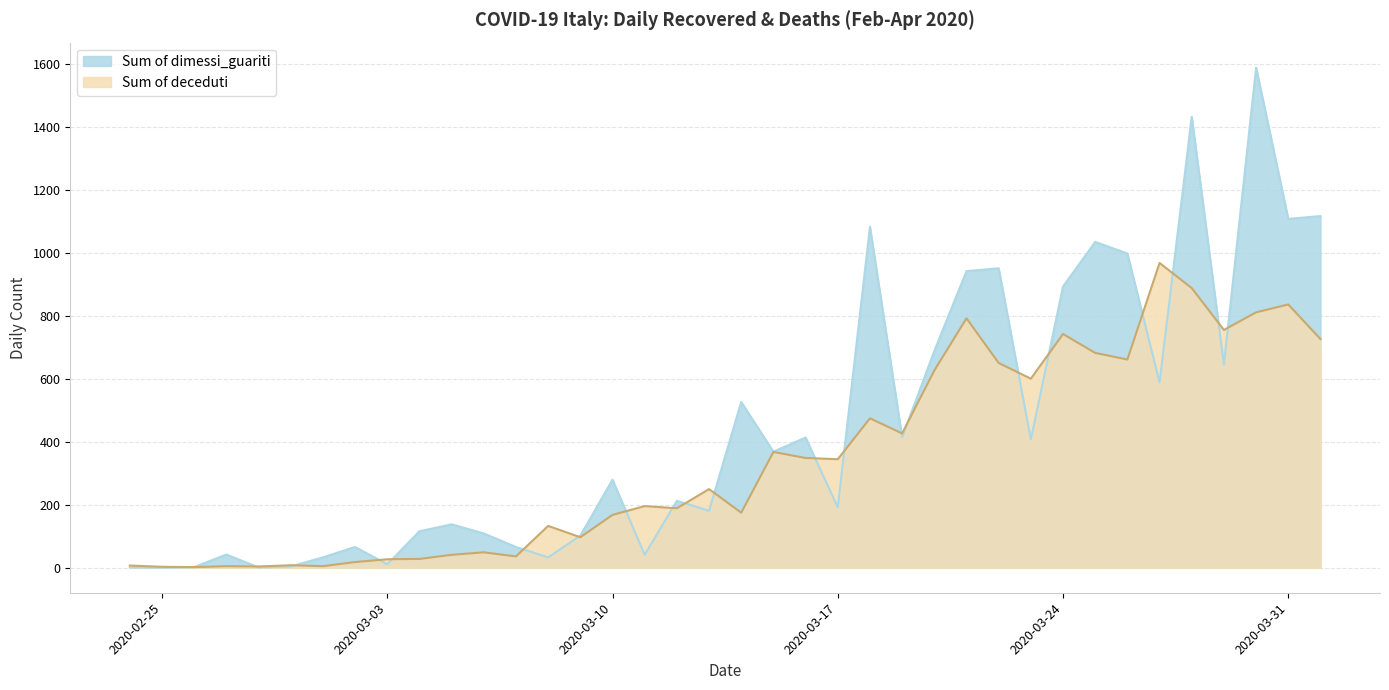

List the labels in order of Sum of dimessi_guariti value, largest first.

2020-03-30, 2020-03-28, 2020-04-01, 2020-03-31, 2020-03-18, 2020-03-25, 2020-03-26, 2020-03-22, 2020-03-21, 2020-03-24, 2020-03-20, 2020-03-29, 2020-03-27, 2020-03-14, 2020-03-19, 2020-03-16, 2020-03-23, 2020-03-15, 2020-03-10, 2020-03-12, 2020-03-17, 2020-03-13, 2020-03-05, 2020-03-04, 2020-03-06, 2020-03-09, 2020-03-02, 2020-03-07, 2020-02-27, 2020-03-11, 2020-03-01, 2020-03-08, 2020-03-03, 2020-02-29, 2020-02-26, 2020-02-24, 2020-02-28, 2020-02-25